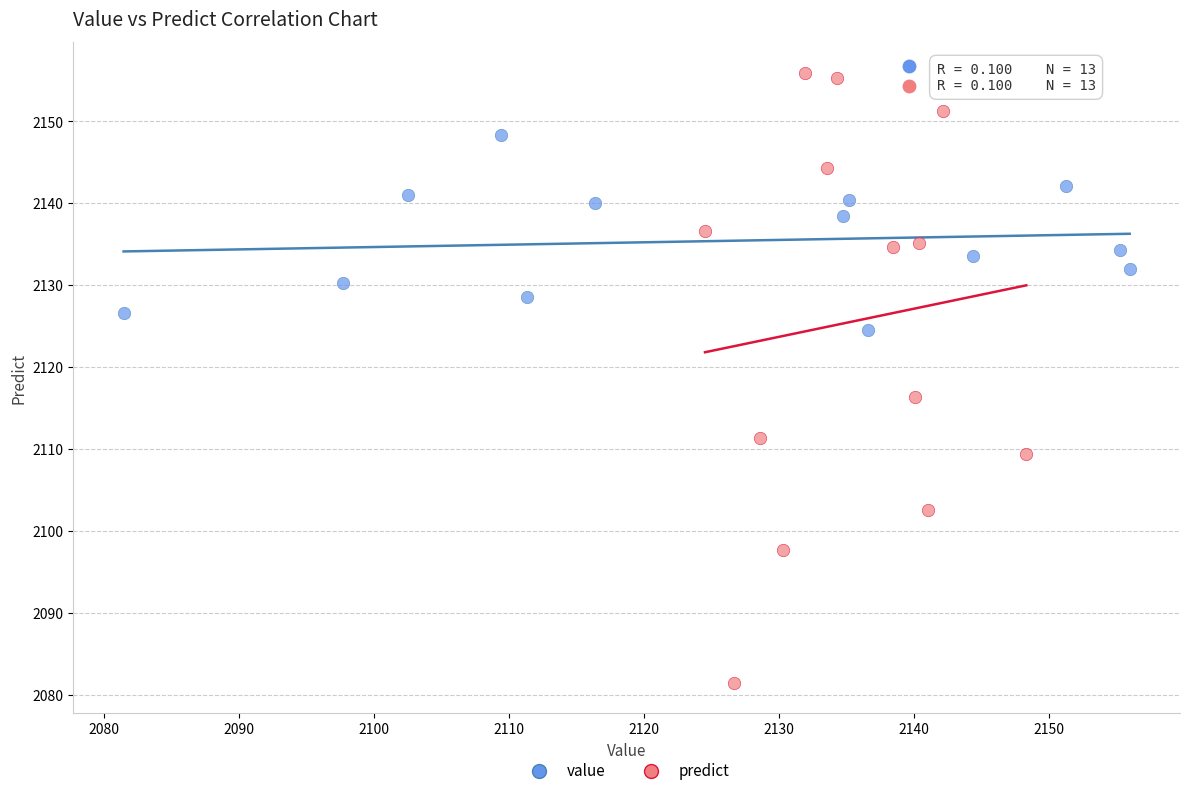

Which series reaches the maximum Y coordinate?

predict